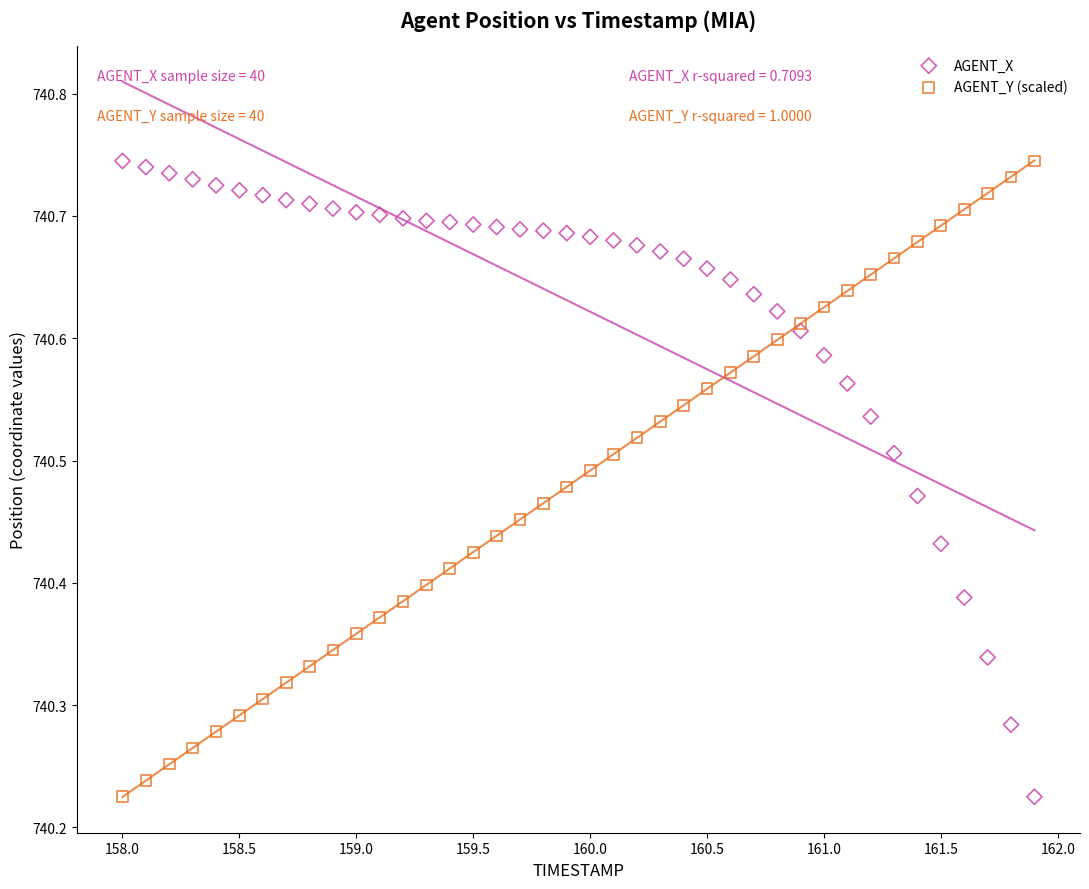

What is the X range (max minus min) for the scatter plot?

3.9